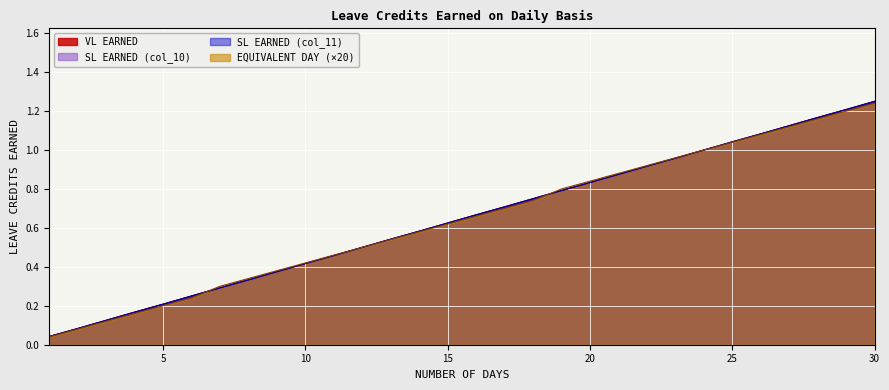

What is the sum of the EQUIVALENT DAY values at 22 and 17?

1.6